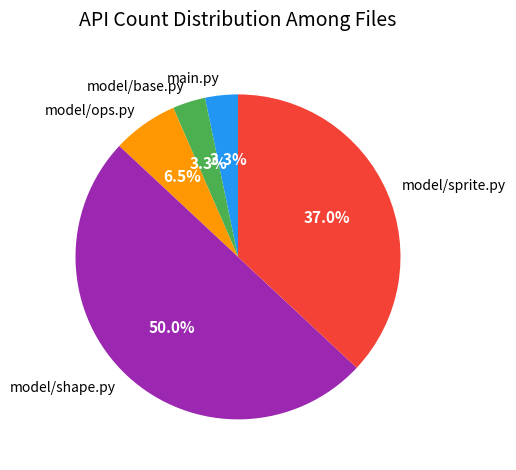

To the nearest percent, what portion does main.py represent?

3%